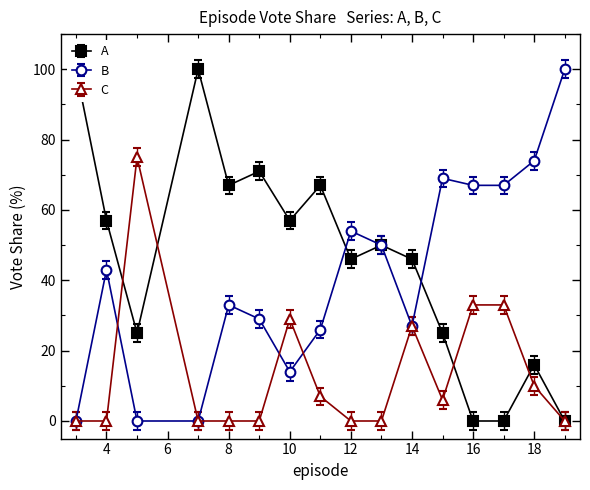

List the series in order of their peak value, lowest first.

C, B, A